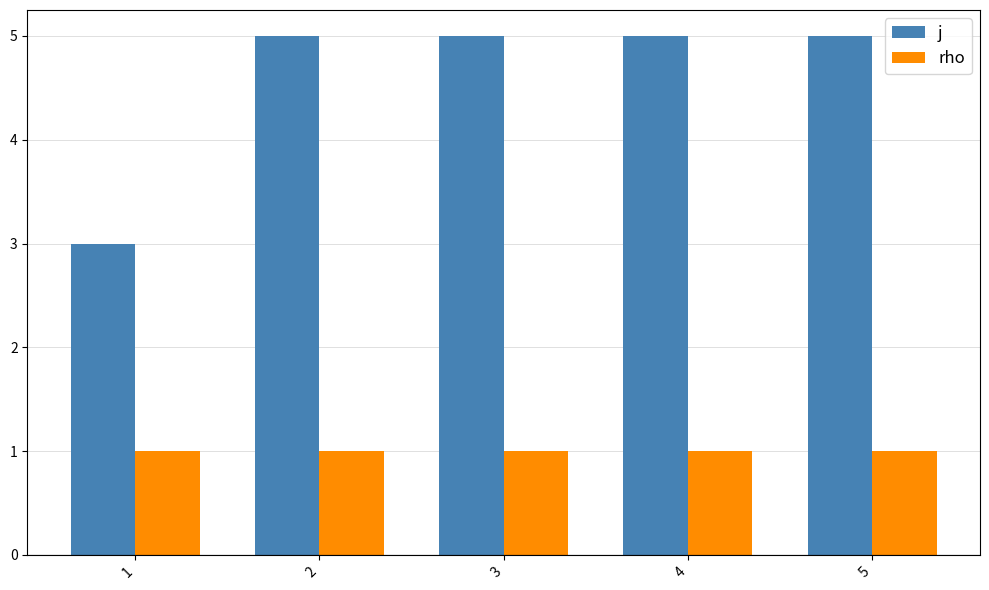

Does the chart contain stacked bars?

No